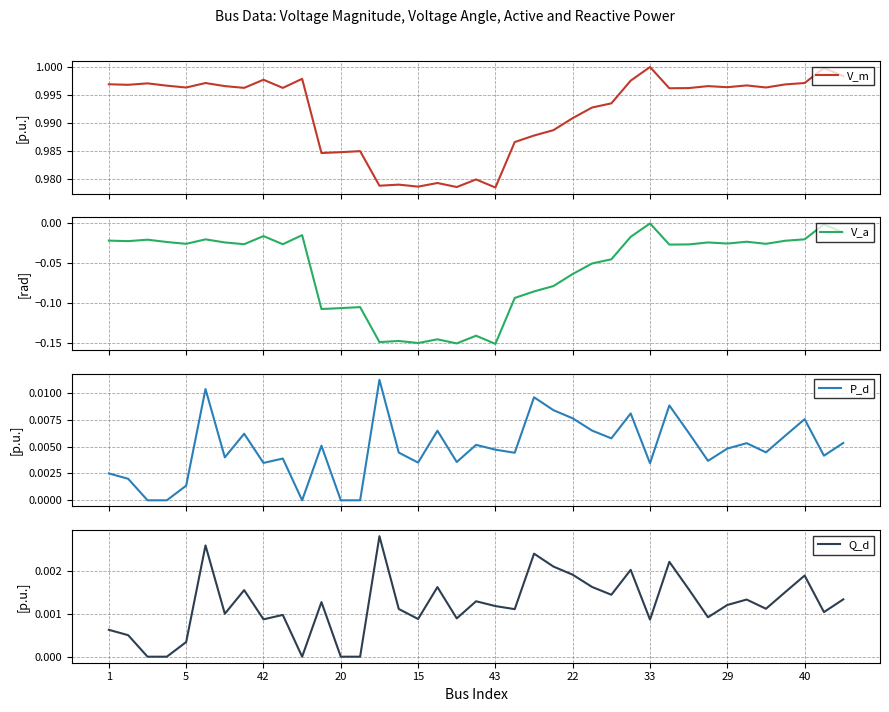

What is the label of the 20th point from the left?

19